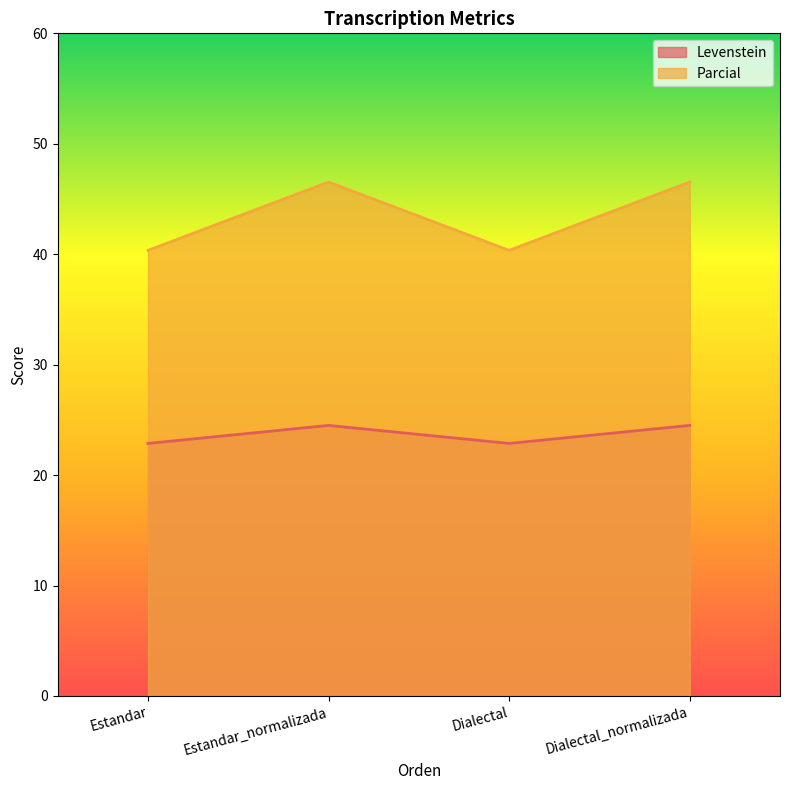

How many lines are shown in the chart?

2